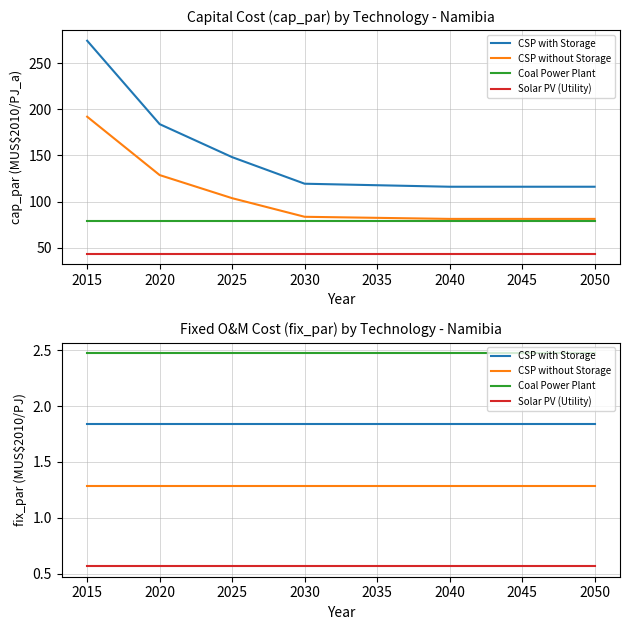

What is the total value across all series at 2030?

6.2